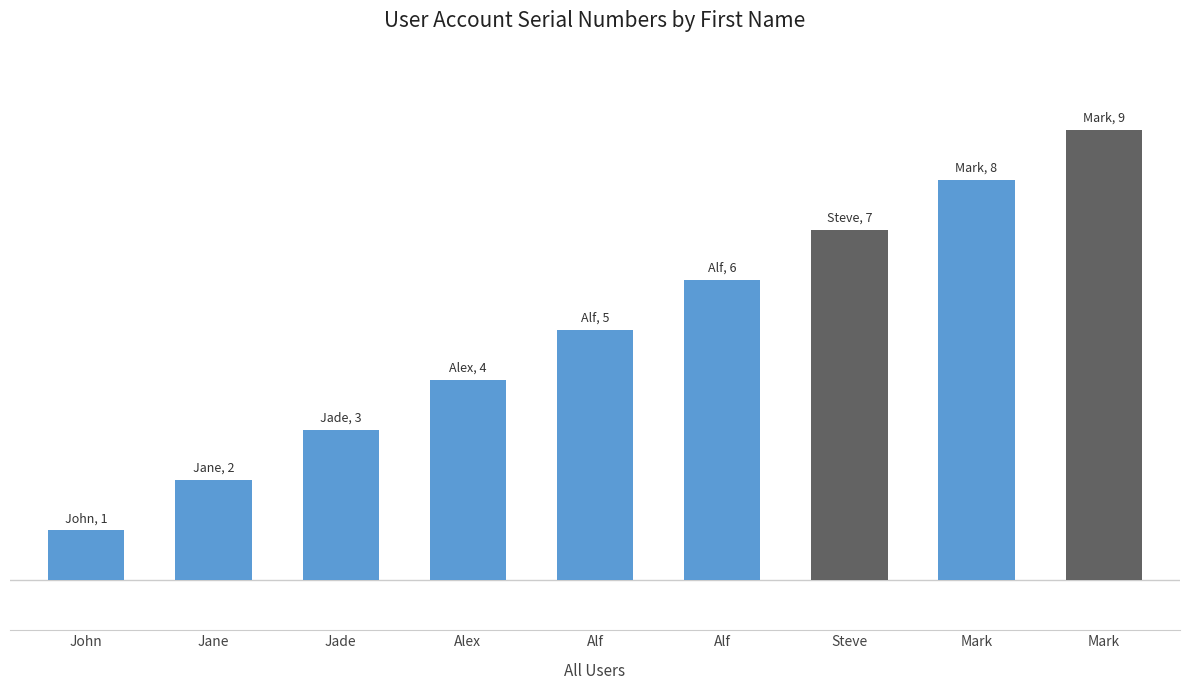

Does the chart contain any negative values?

No